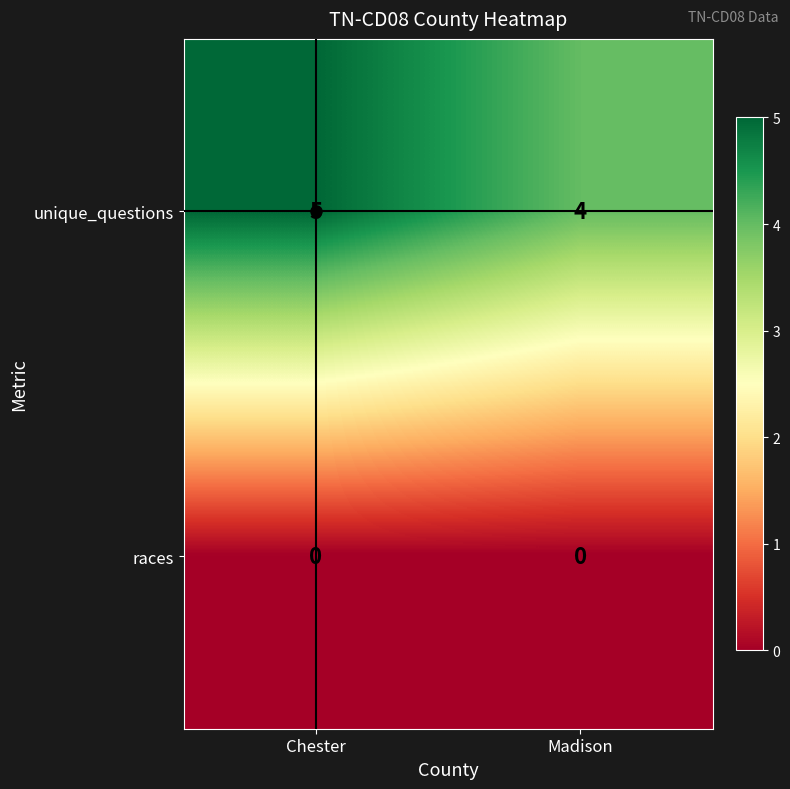

Which series changed the most between Chester and Madison?

unique_questions